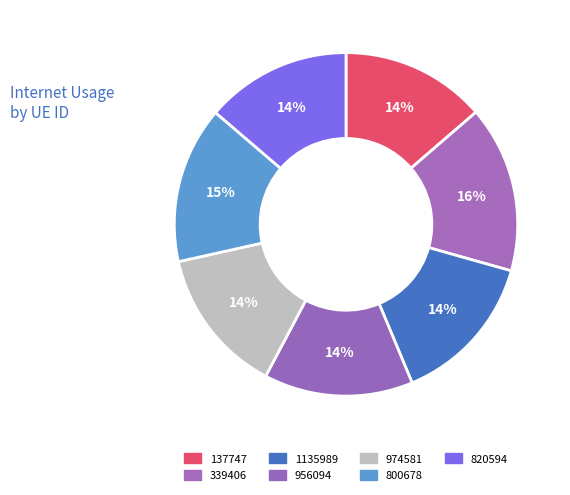

To the nearest percent, what portion does 1135989 represent?

14%